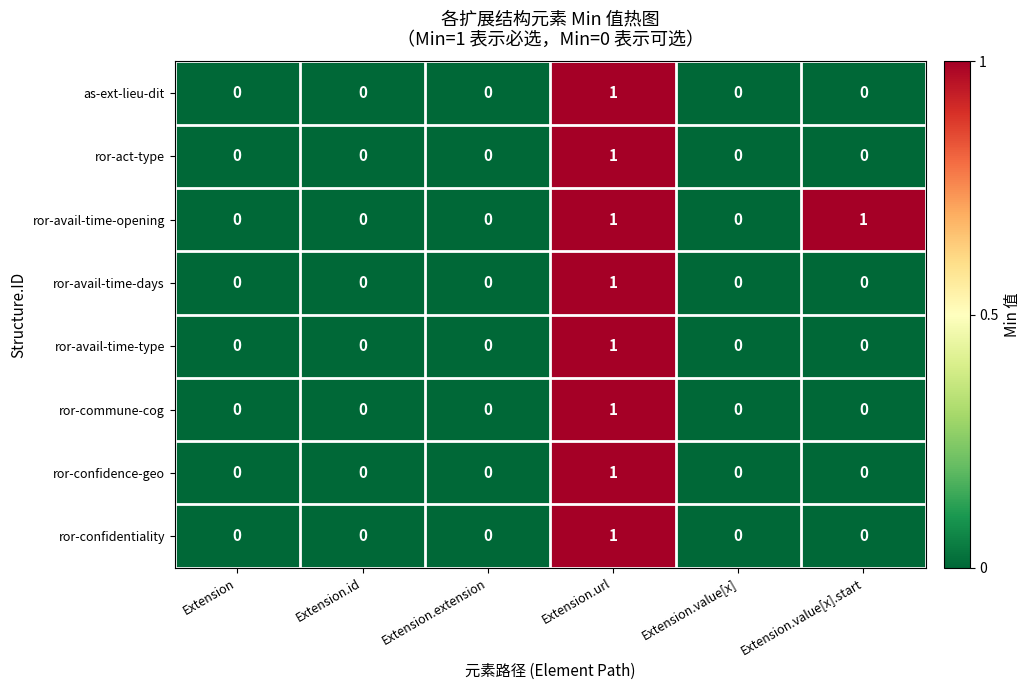

True or false: ror-act-type has a value of 1 at Extension.value[x].

False